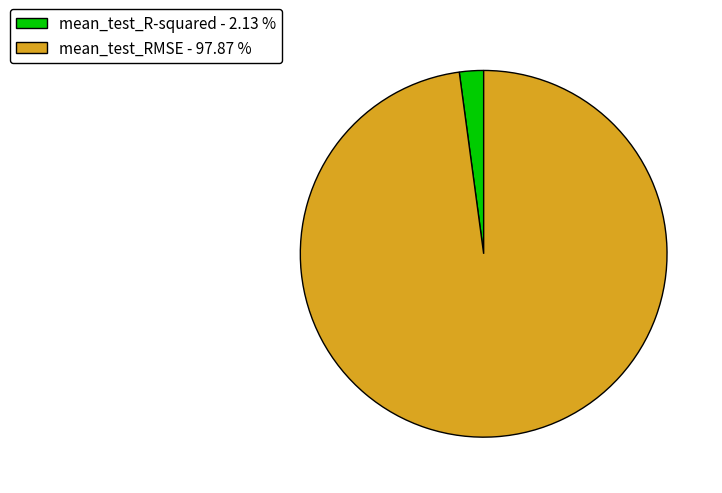

Which category has the biggest portion of the pie?

mean_test_RMSE